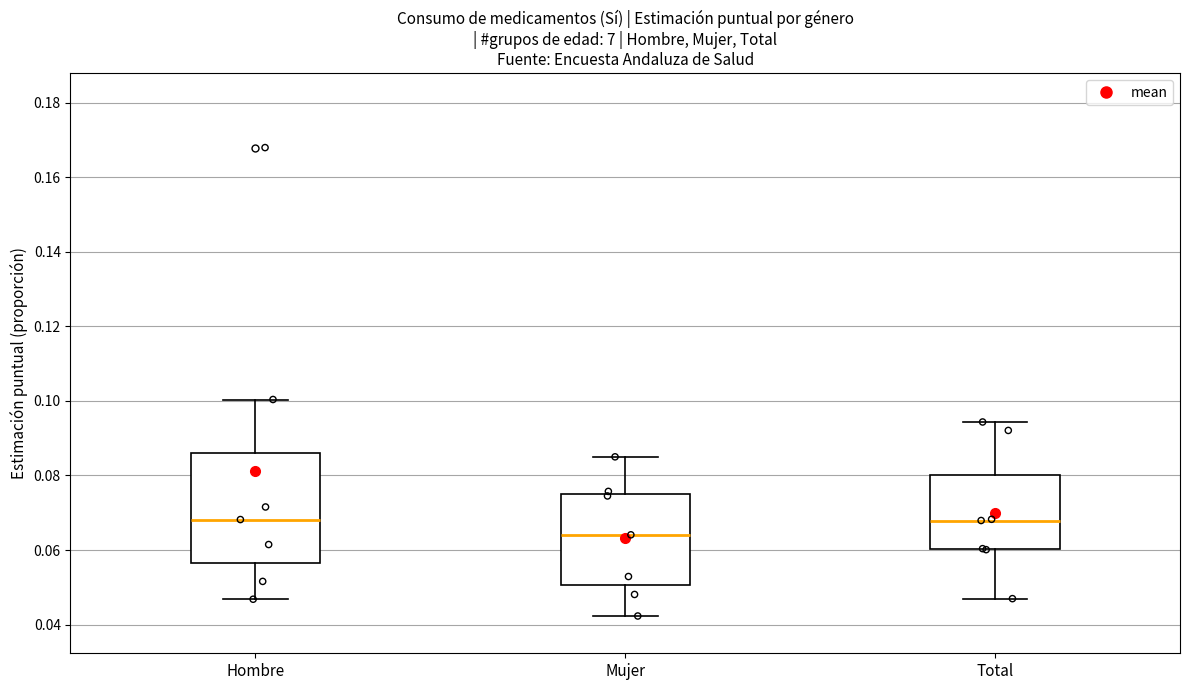

Which box is the tallest, from its lower edge to its upper edge?

Hombre